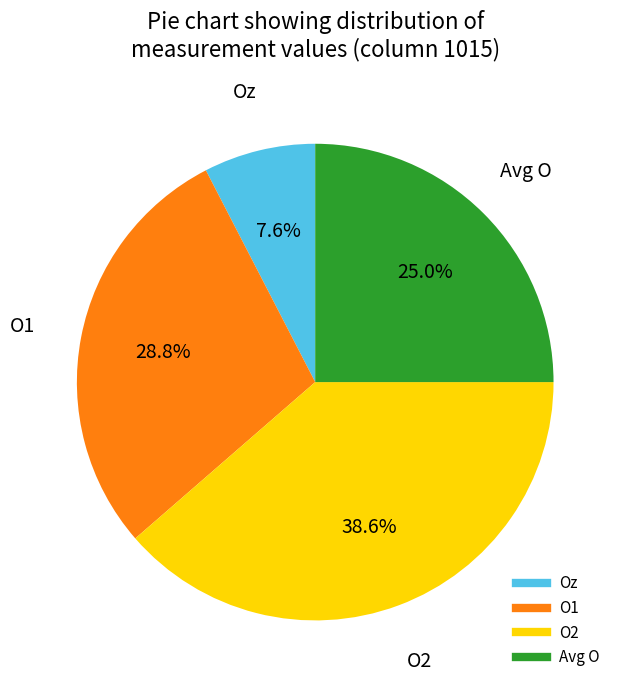

Is there a majority slice in this chart?

No